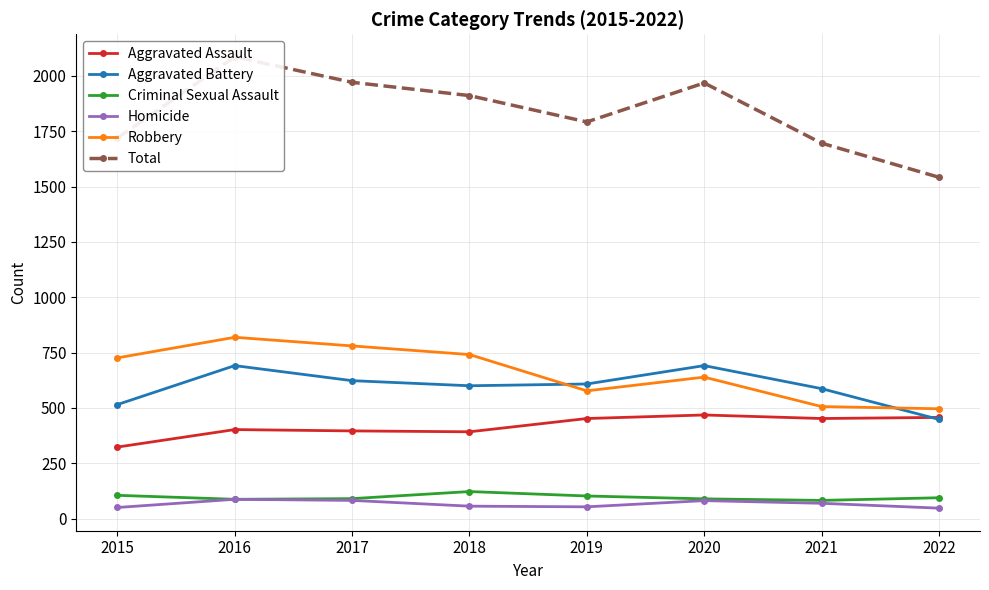

How many lines are shown in the chart?

6